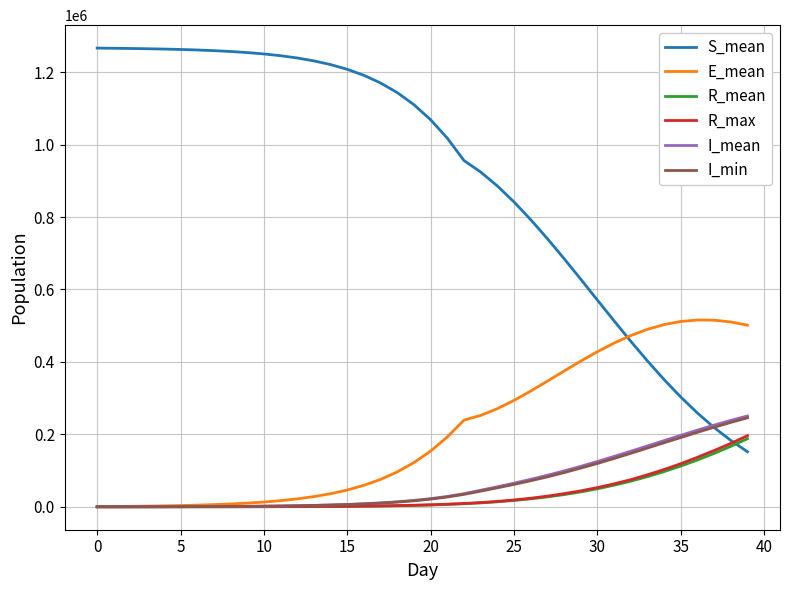

What is the average value of the S_mean series?

914455.6